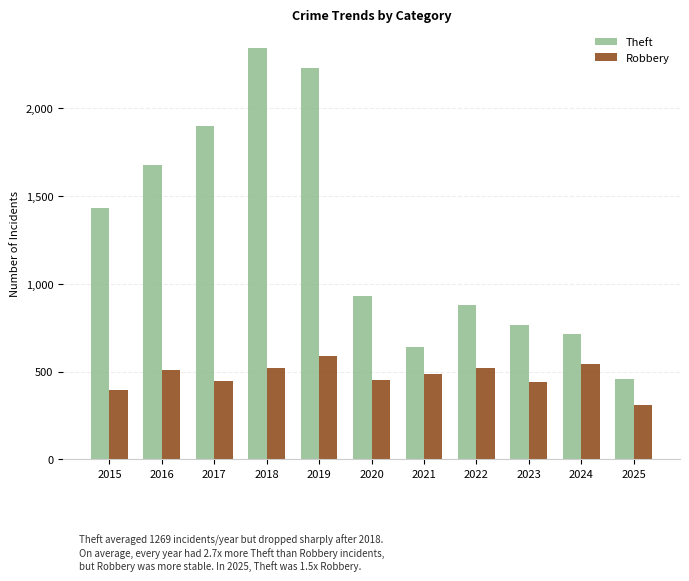

What is the sum of the Theft values at 2015 and 2023?

2196